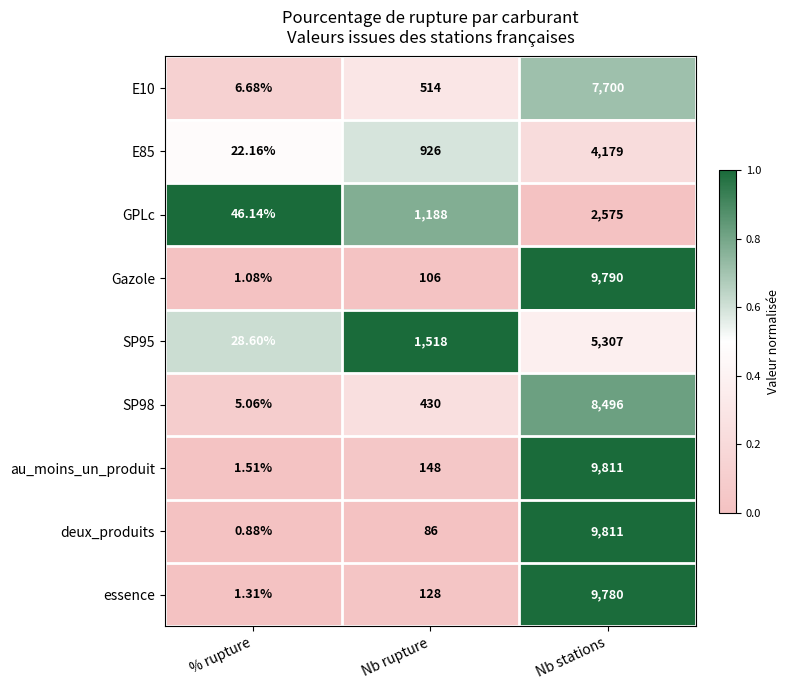

Which series changed the most between Nb rupture and Nb stations?

deux_produits